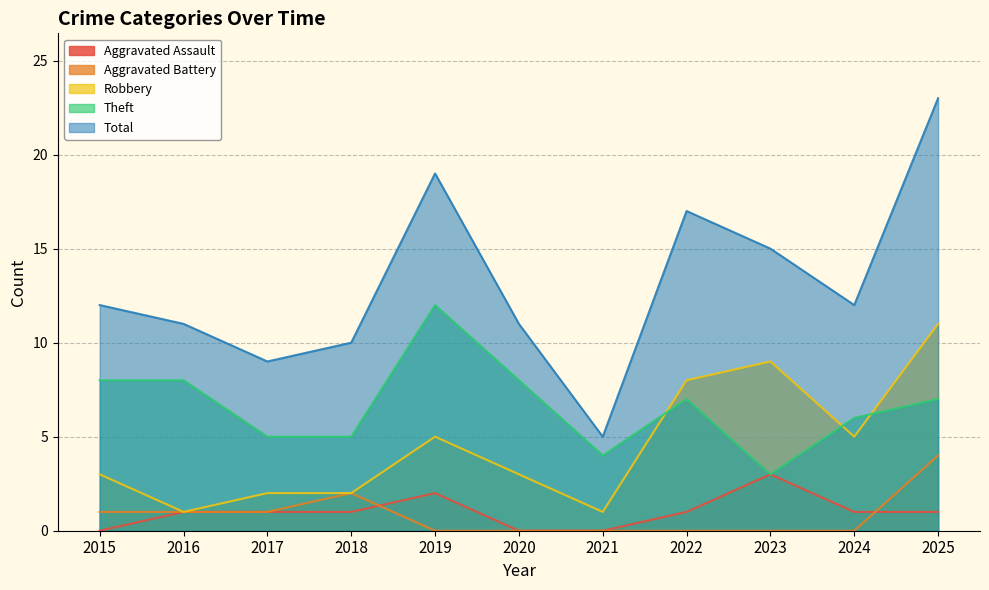

The value of Total at 2023 is 15. True or false?

True